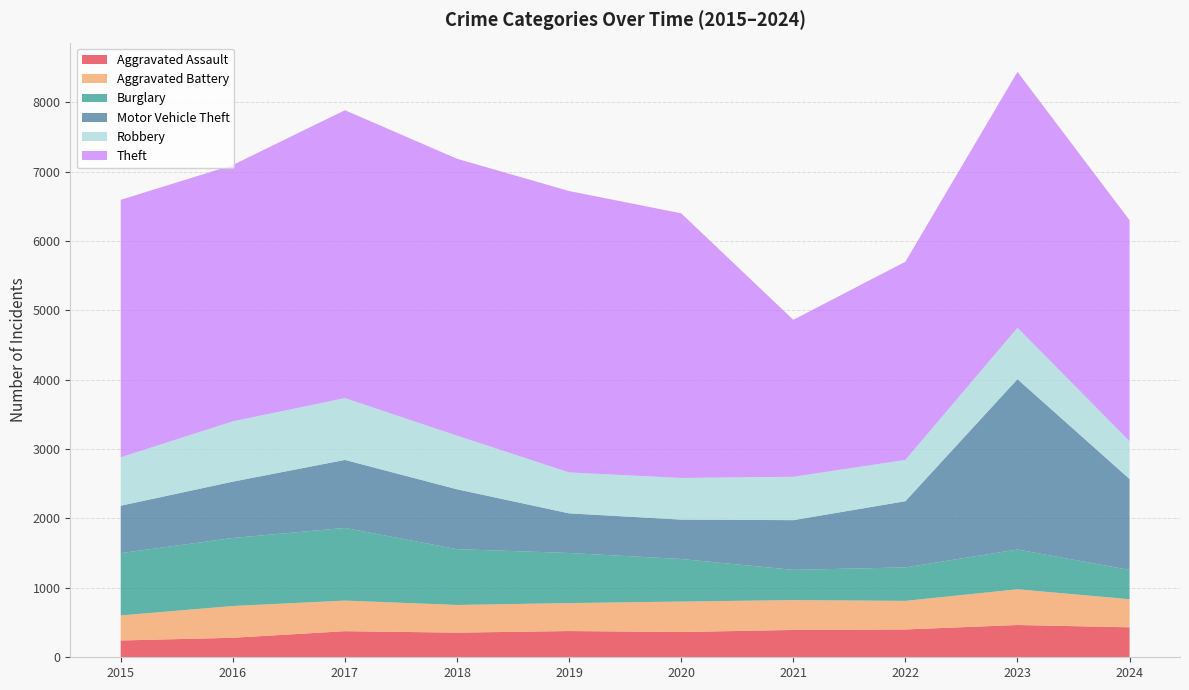

Reading left to right, extract all data points from this chart.

Aggravated Assault: 242	281	376	355	378	364	394	401	465	432
Aggravated Battery: 361	458	441	399	403	439	430	412	515	405
Burglary: 898	980	1047	804	722	613	436	482	573	422
Motor Vehicle Theft: 683	812	980	863	571	568	716	954	2455	1310
Robbery: 698	869	891	773	590	600	625	595	741	544
Theft: 3710	3694	4149	3990	4055	3814	2262	2856	3687	3186